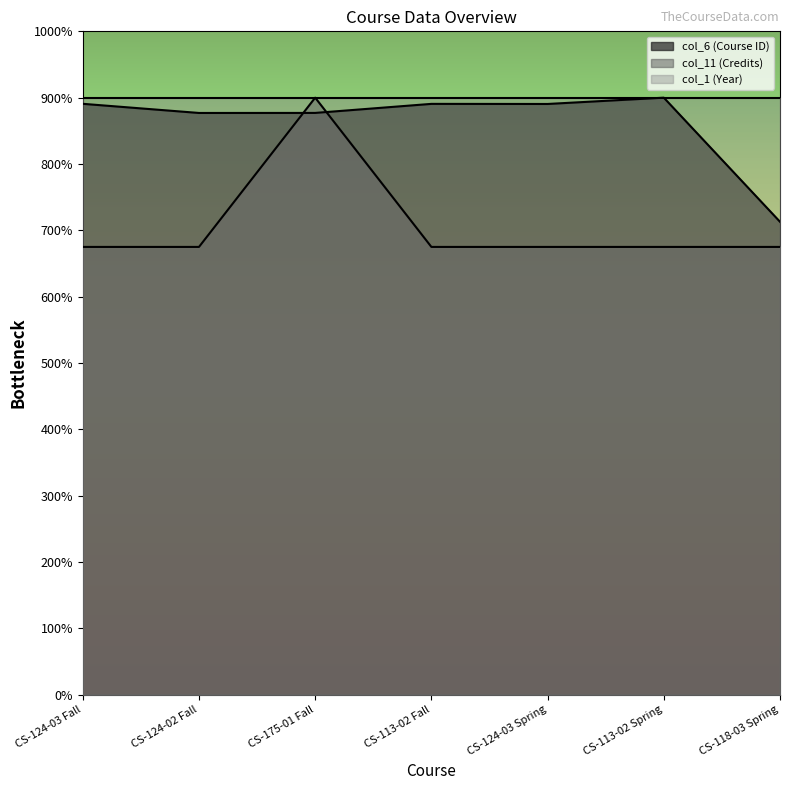

In col_11 (Credits), how many points are higher than both neighbors (excluding endpoints)?

1